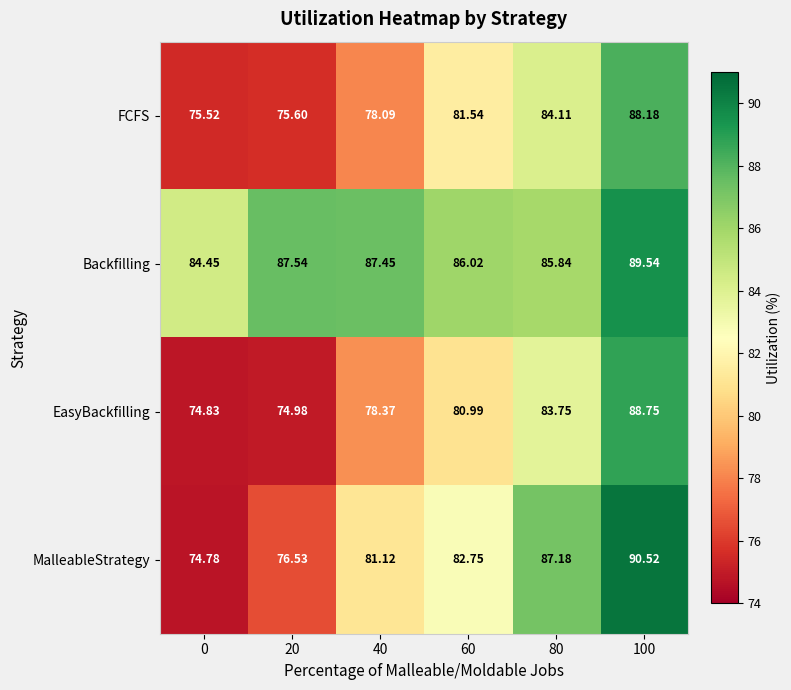

Rank the series at 20 from lowest to highest value.

EasyBackfilling, FCFS, MalleableStrategy, Backfilling